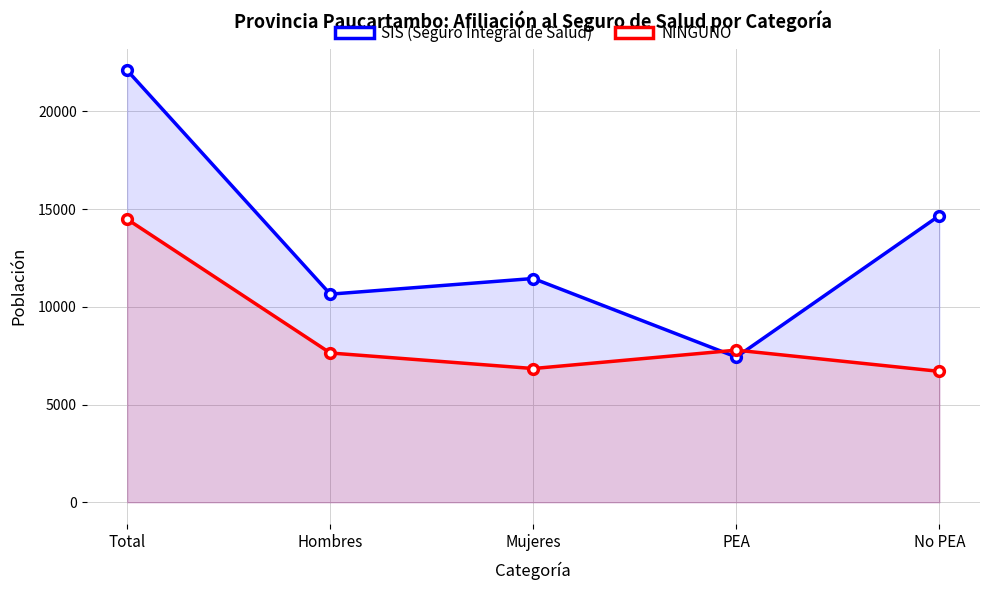

Where is the first local maximum for NINGUNO?

PEA